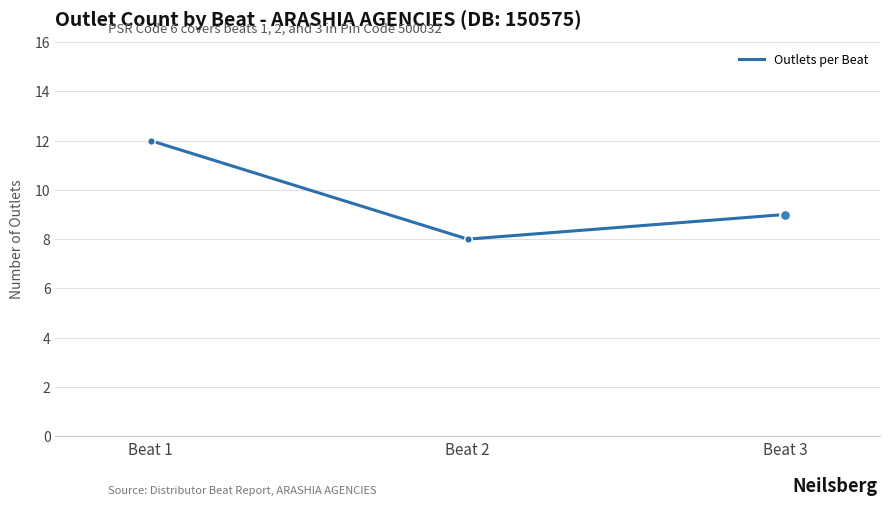

What is the ratio of the value at Beat 1 to the value at Beat 2?

1.5